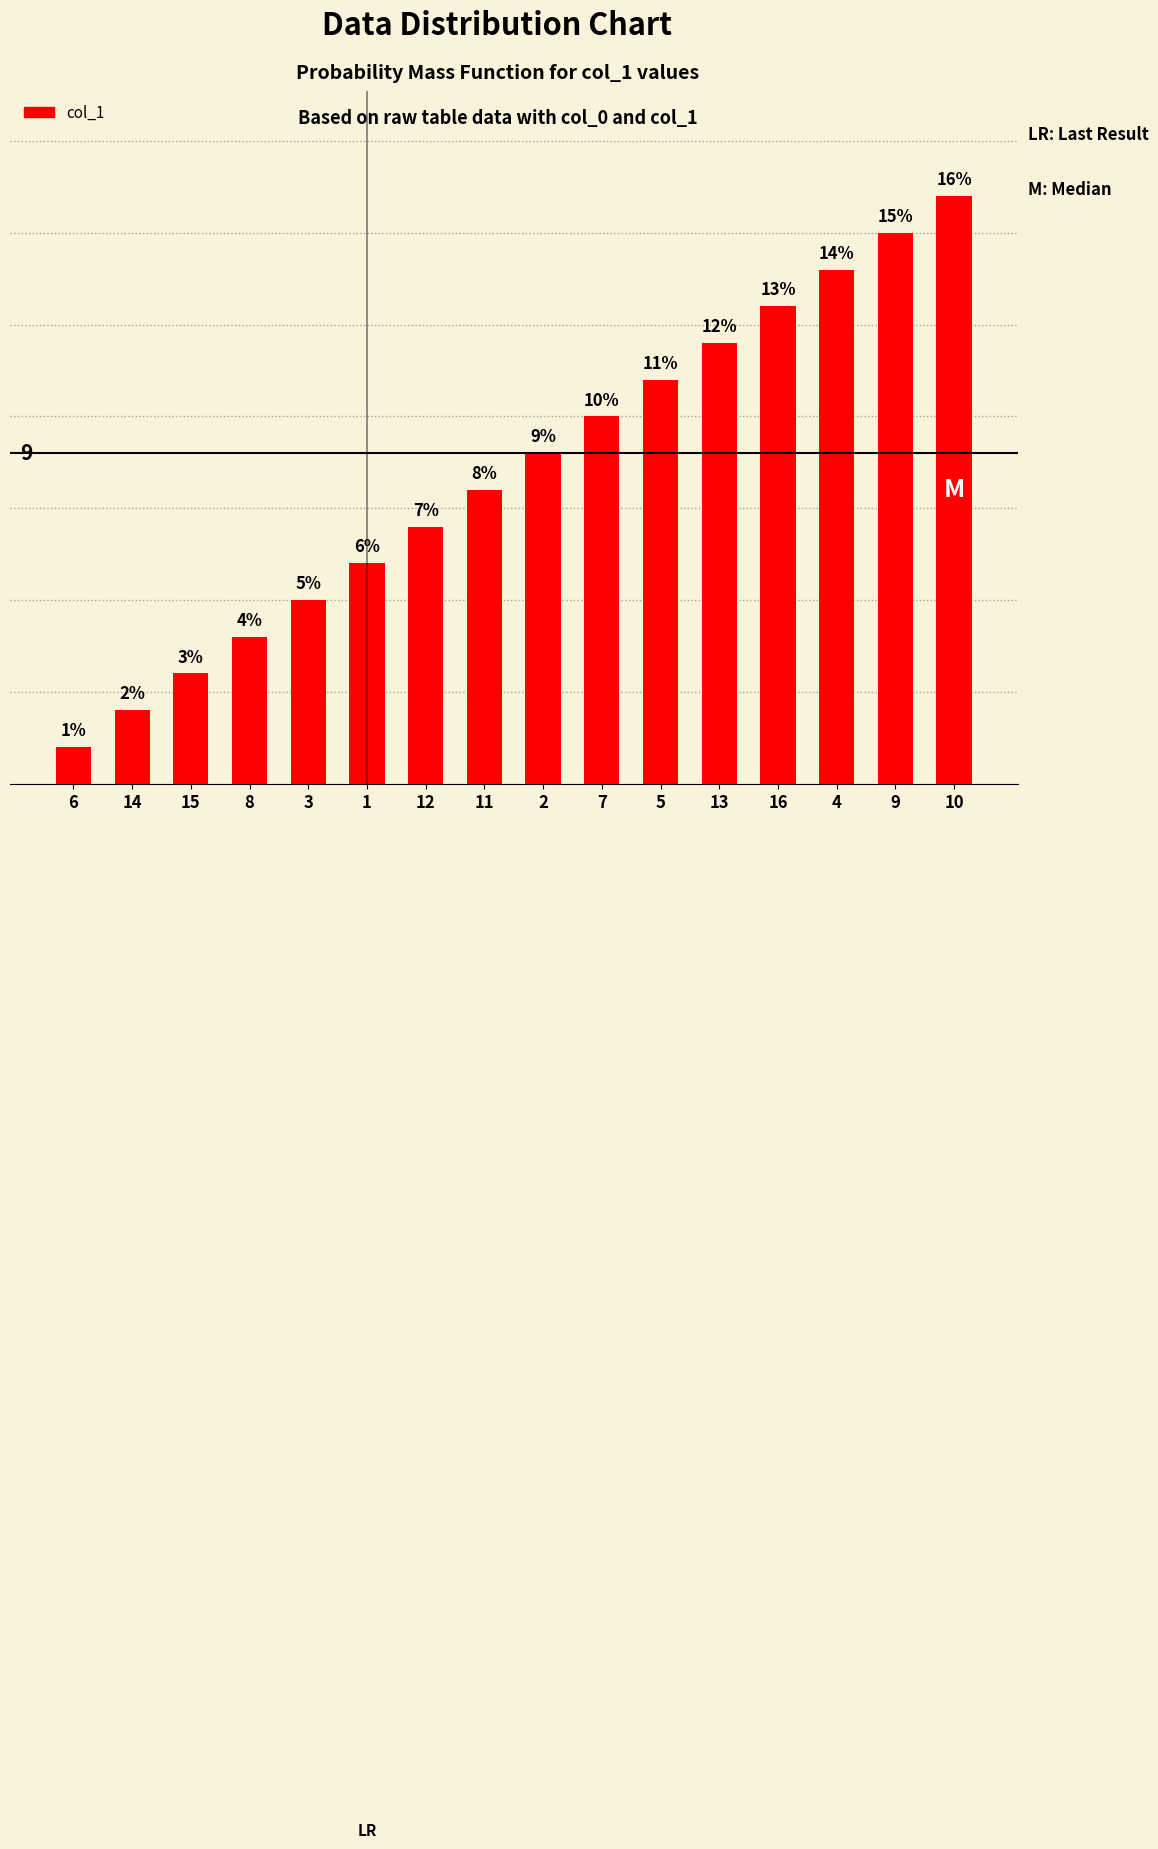

List the labels in order of value, largest first.

10, 9, 4, 16, 13, 5, 7, 2, 11, 12, 1, 3, 8, 15, 14, 6